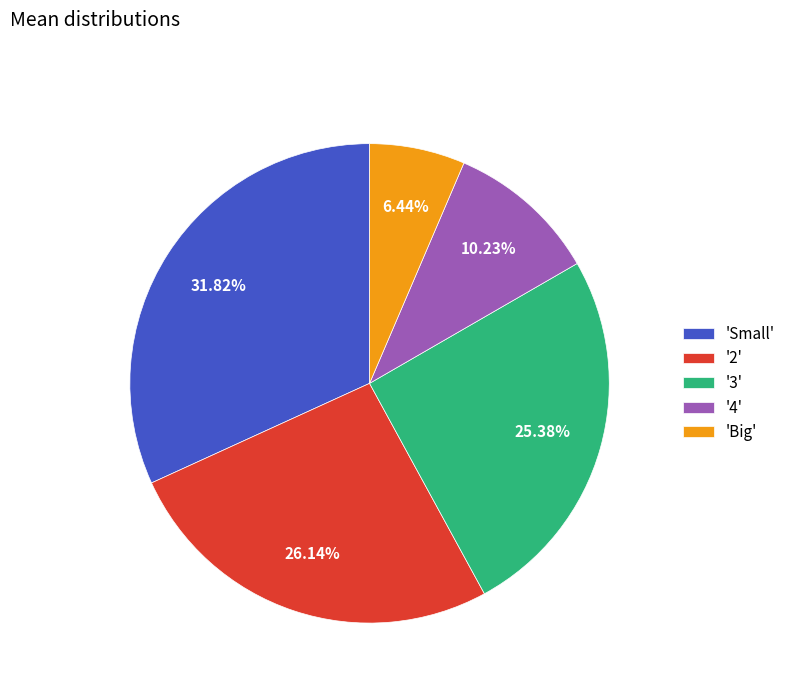

How many segments does this pie chart have?

5